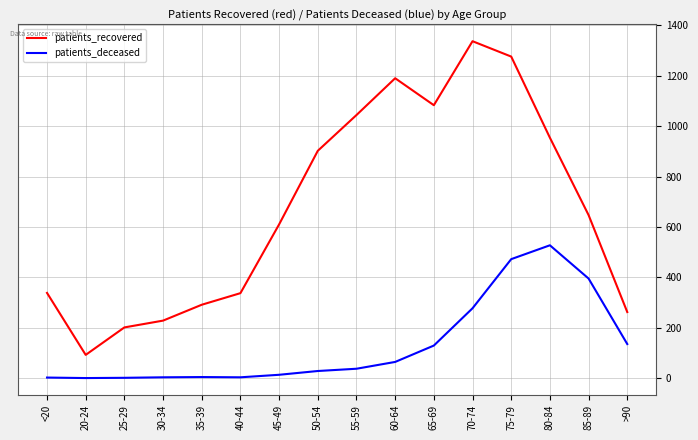

What is the difference between the maximum and minimum values in the patients_recovered series?

1245